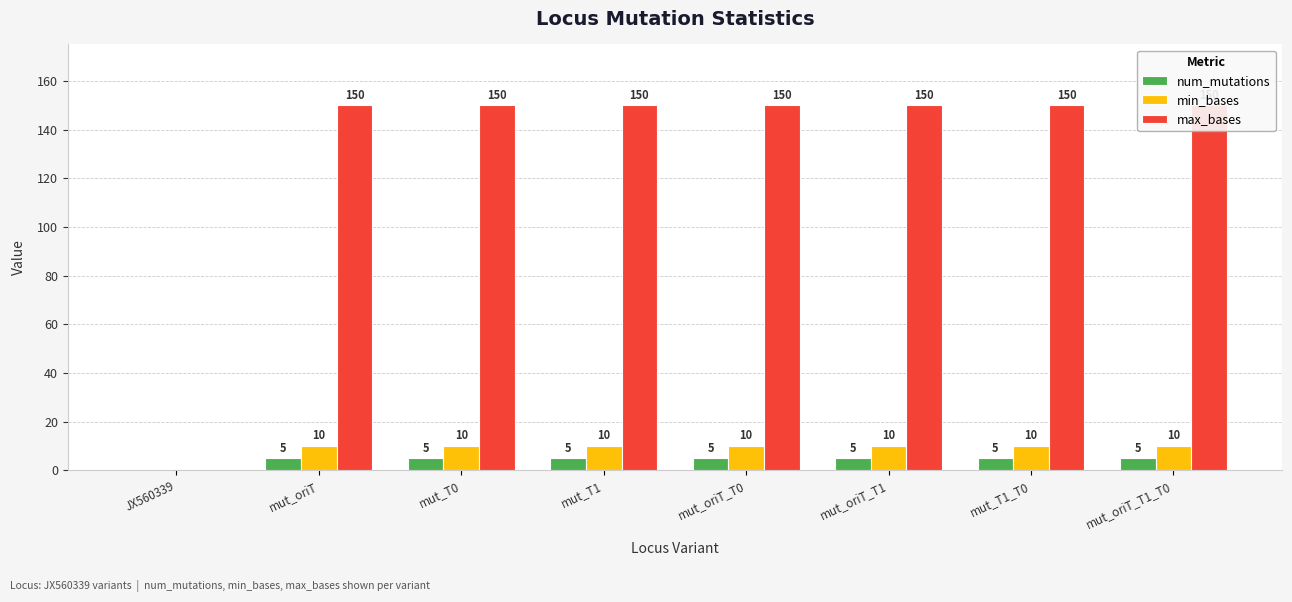

What is the difference between the highest and lowest values at mut_oriT?

145